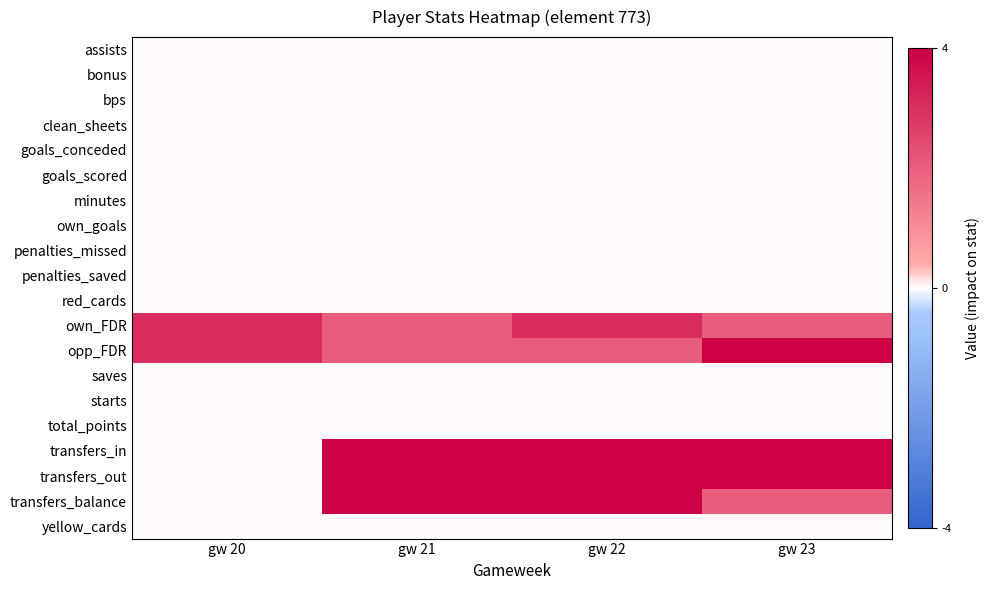

What is the difference between the highest and lowest values at gw 23?

12